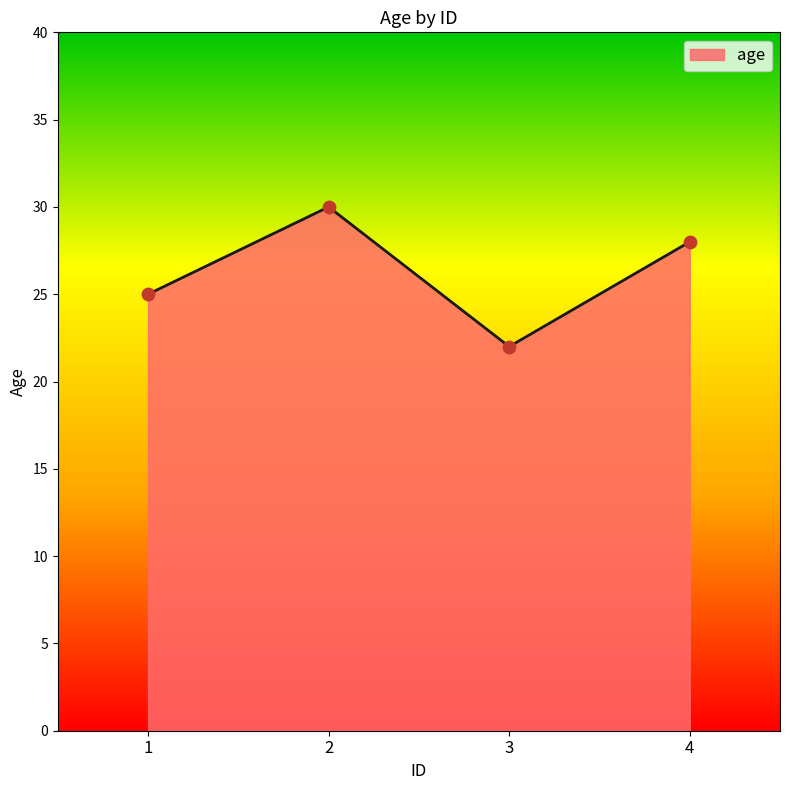

What is the ratio of the value at 1 to the value at 4?

0.9